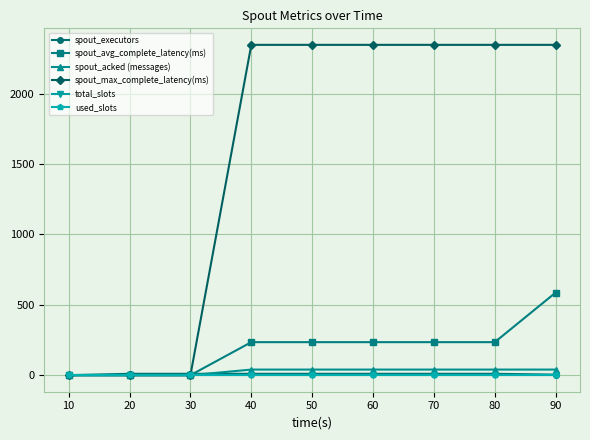

Read the used_slots value at 60.

4.0